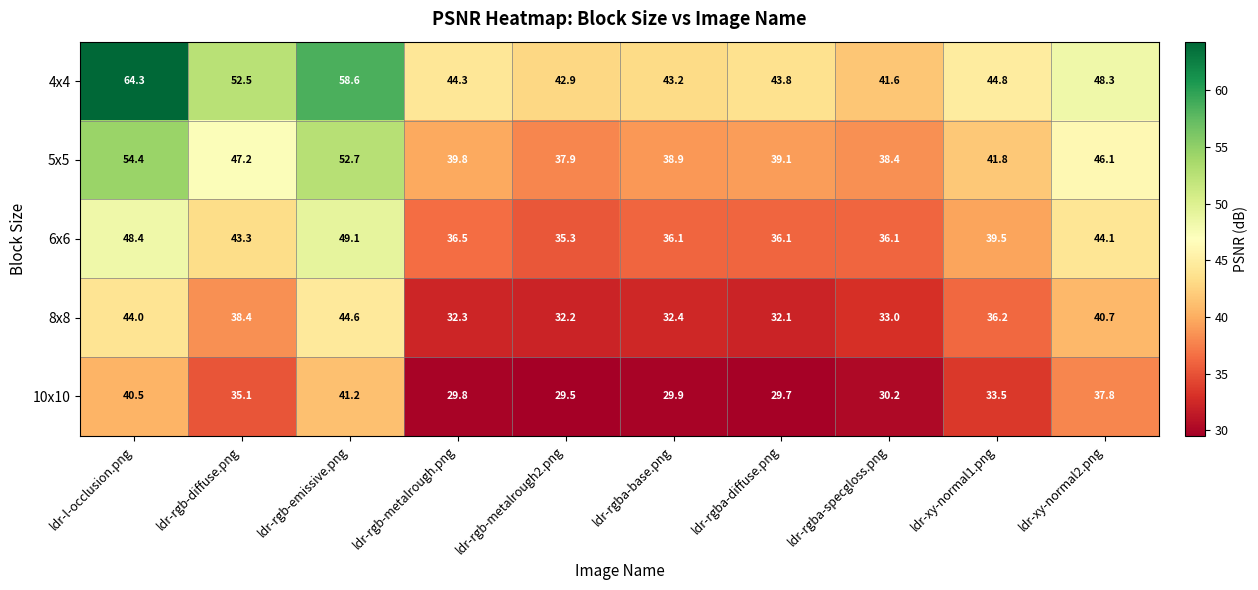

What is the maximum value shown in the chart?

64.3